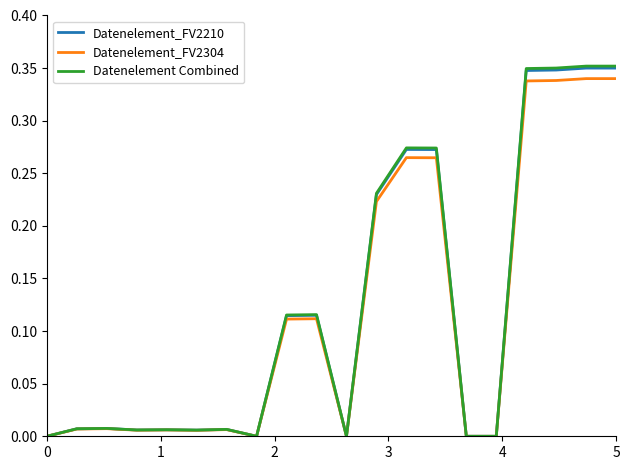

Which series has the widest spread of values?

Datenelement Combined